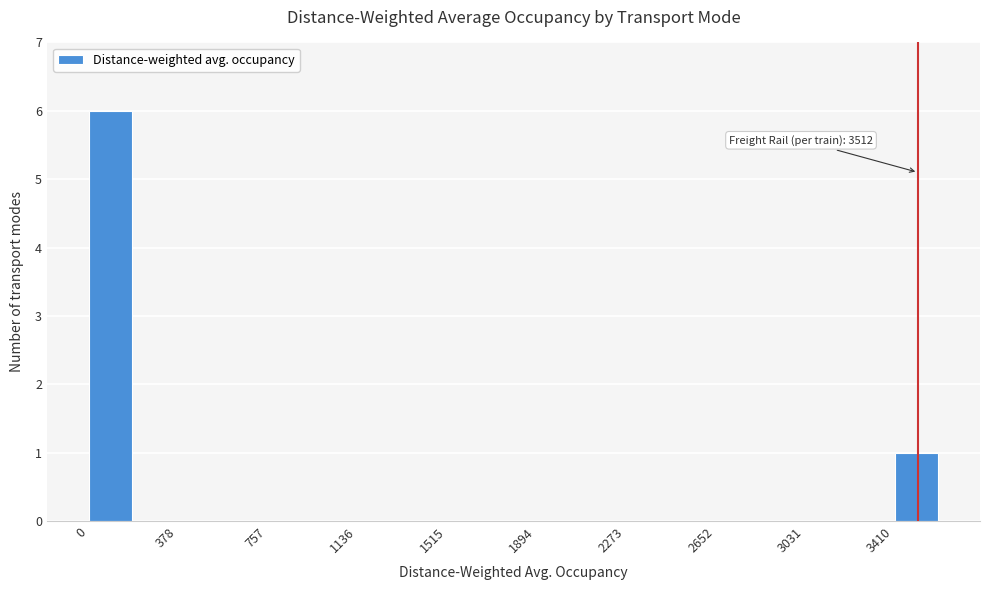

Around what value on the x-axis is the tallest bar? Give the approximate position of its centre, as read against the axis.

100